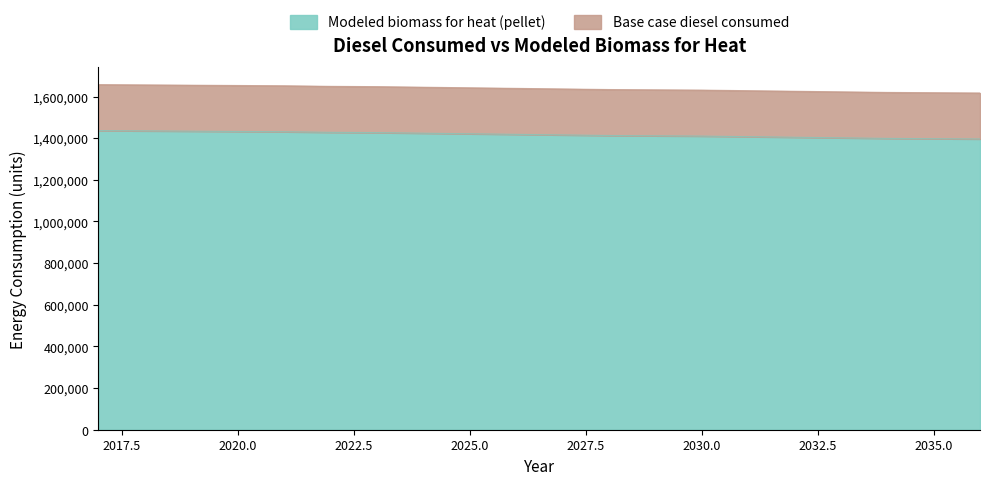

At which category does the chart reach its peak across all series?

2017